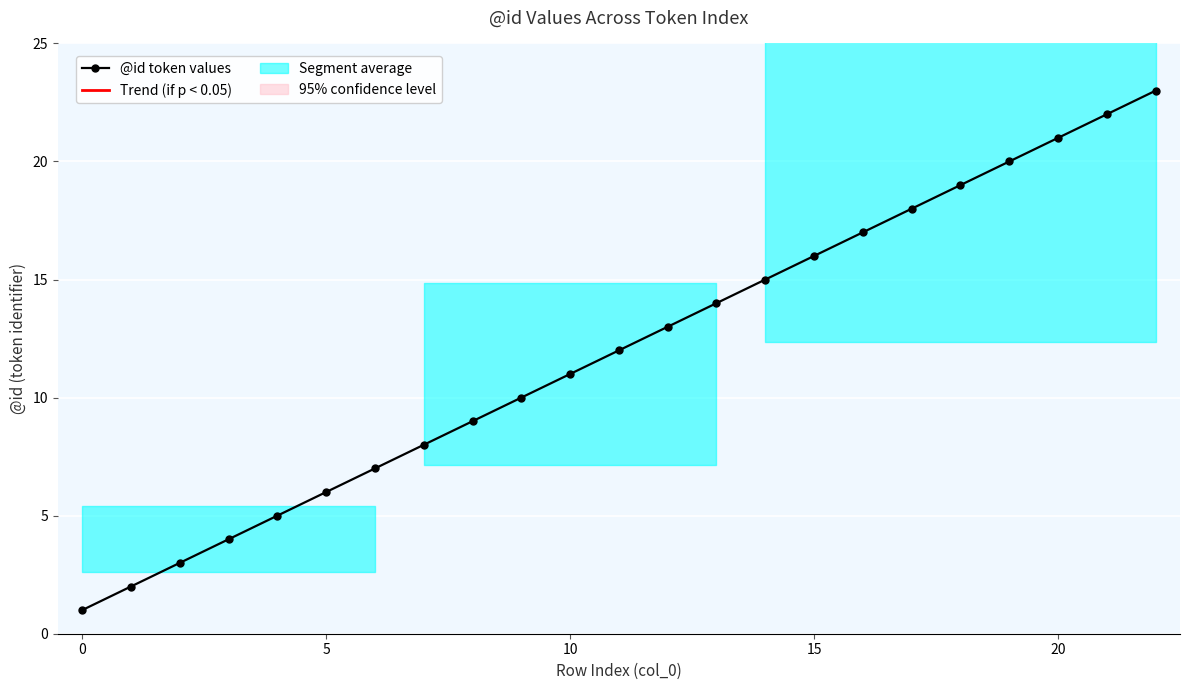

True or false: the data has more than 2 interior local peaks.

False